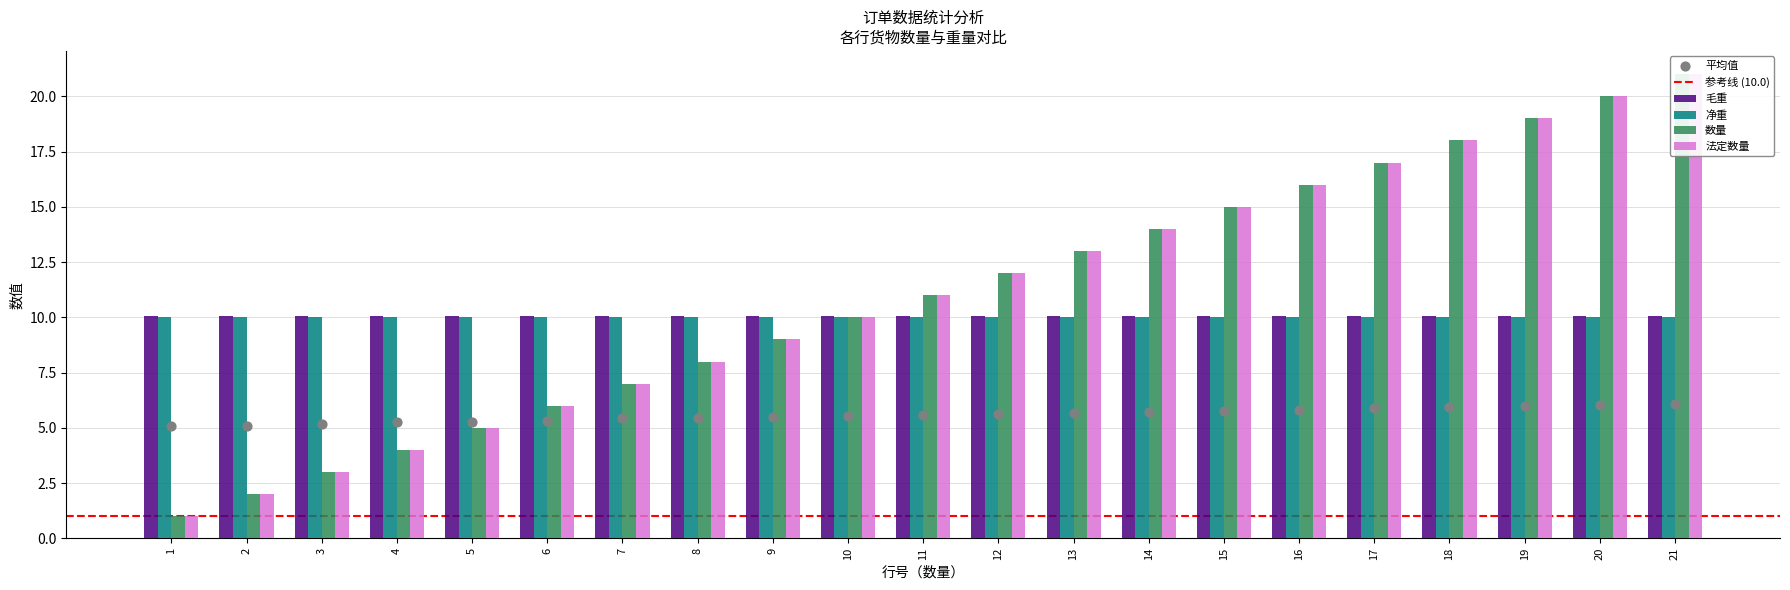

What are all the series names shown in the legend?

毛重, 净重, 数量, 法定数量